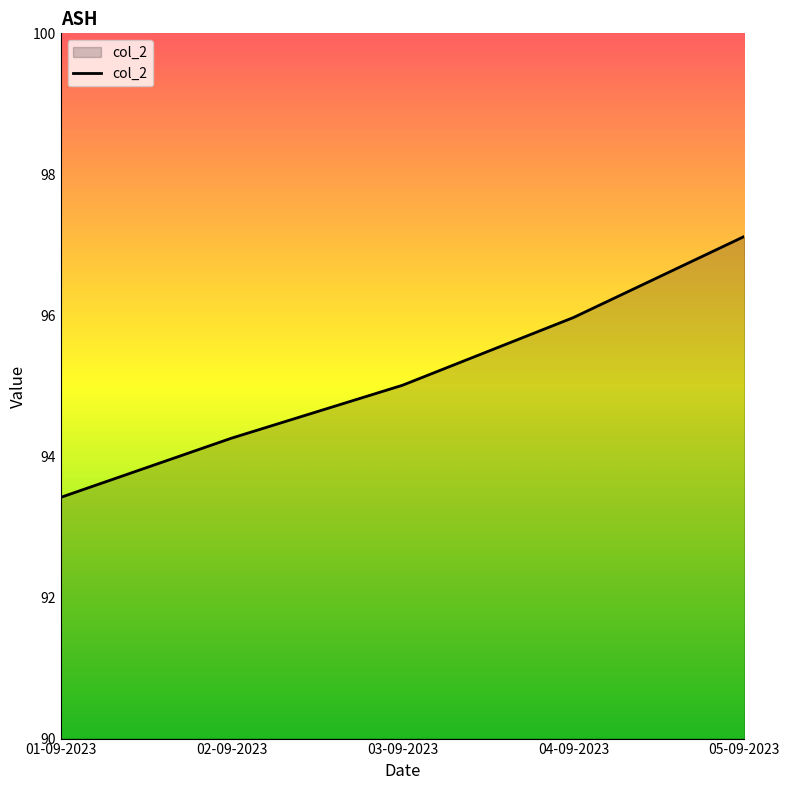

What position from the left is 02-09-2023?

2